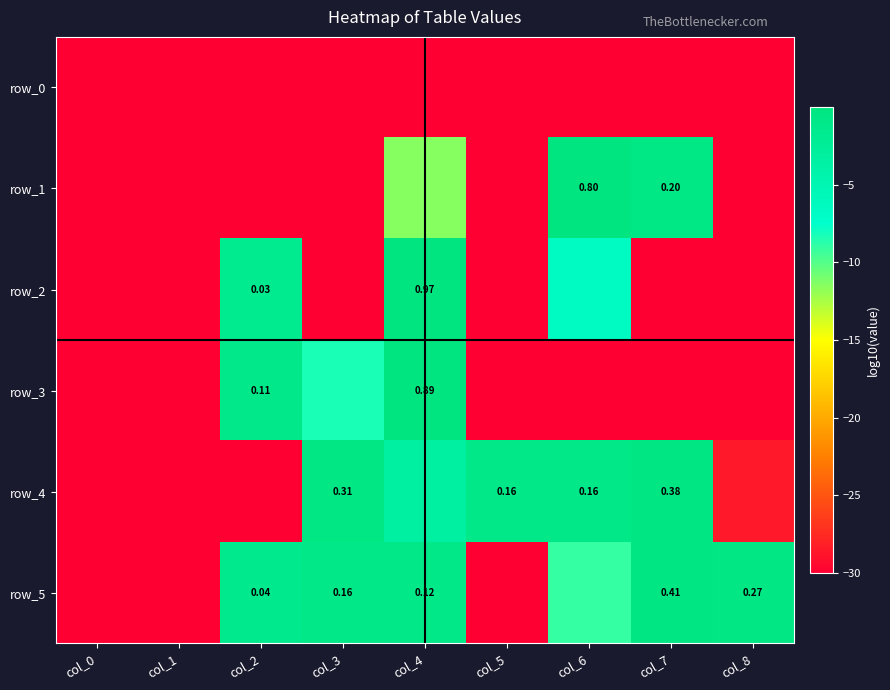

Is it true that row_1 equals -0.2 at col_6?

False